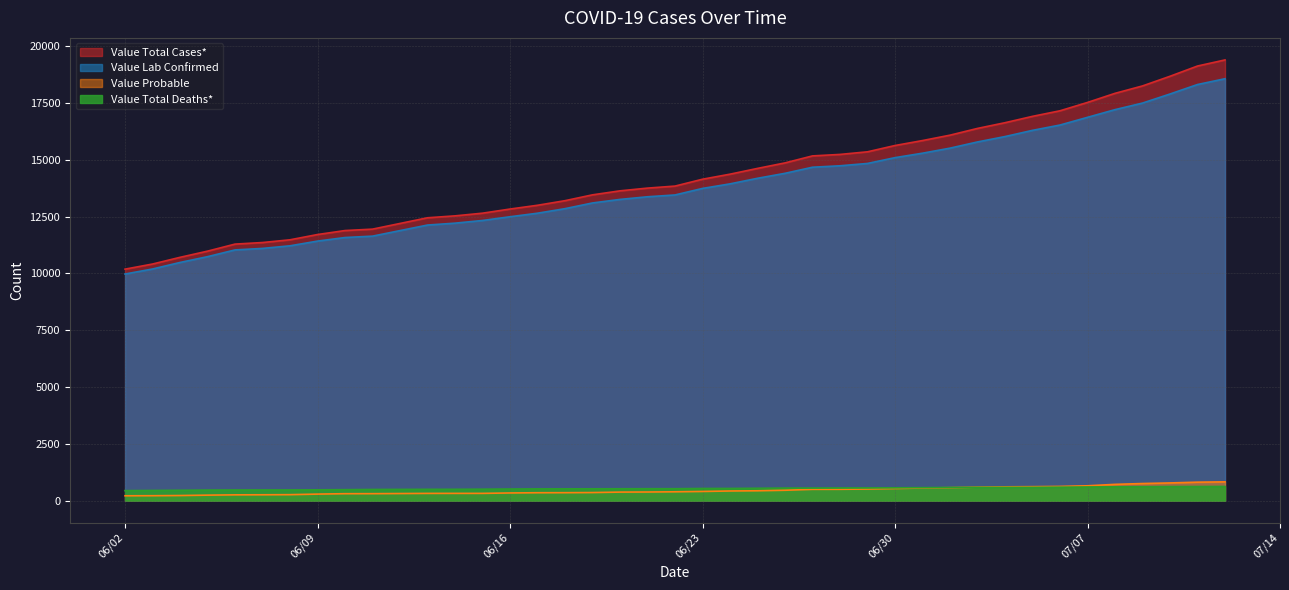

Is it true that Value Total Cases* equals 2378 at 06/04/2020?

False